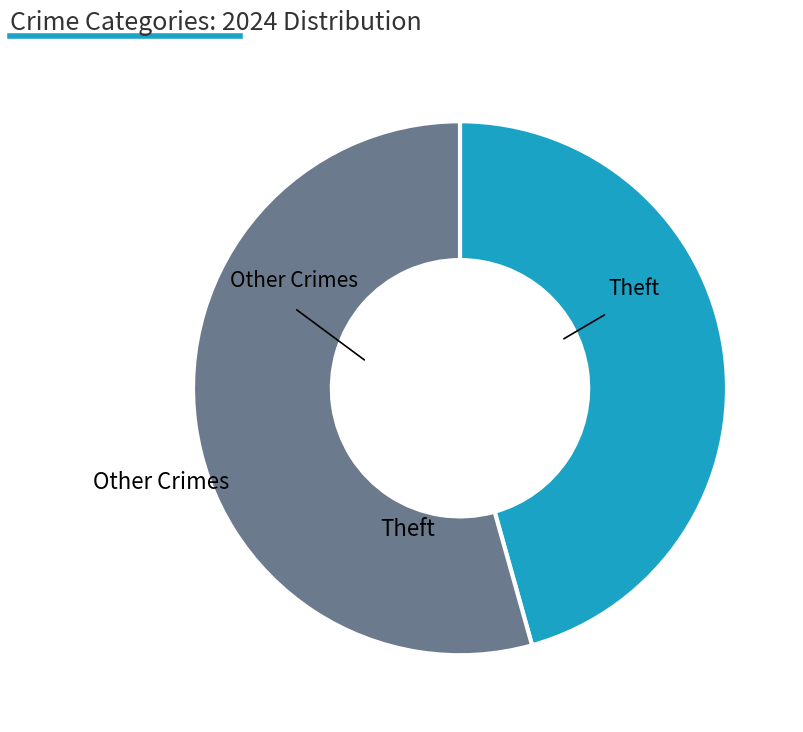

What percentage is the Other Crimes slice, to the nearest percent?

54%